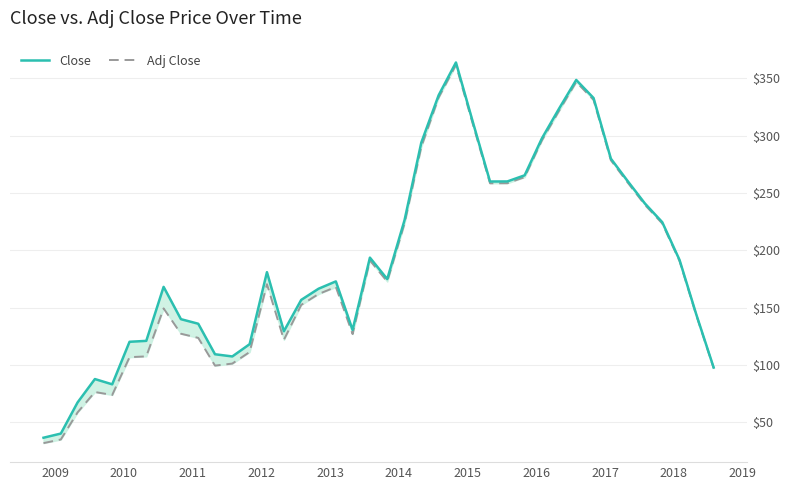

True or false: Close and Adj Close intersect in this chart.

False